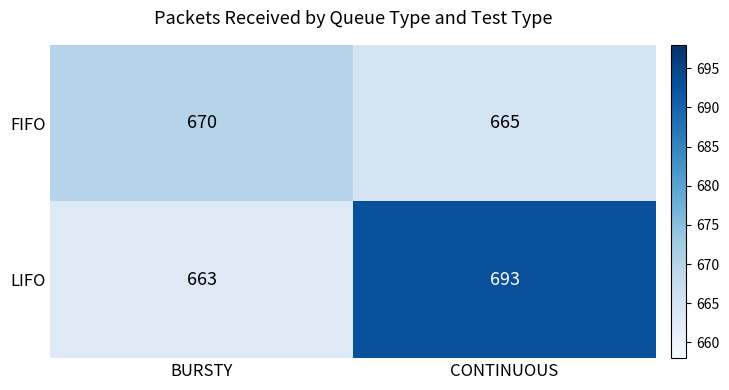

At which category is the sum across all series the highest?

CONTINUOUS